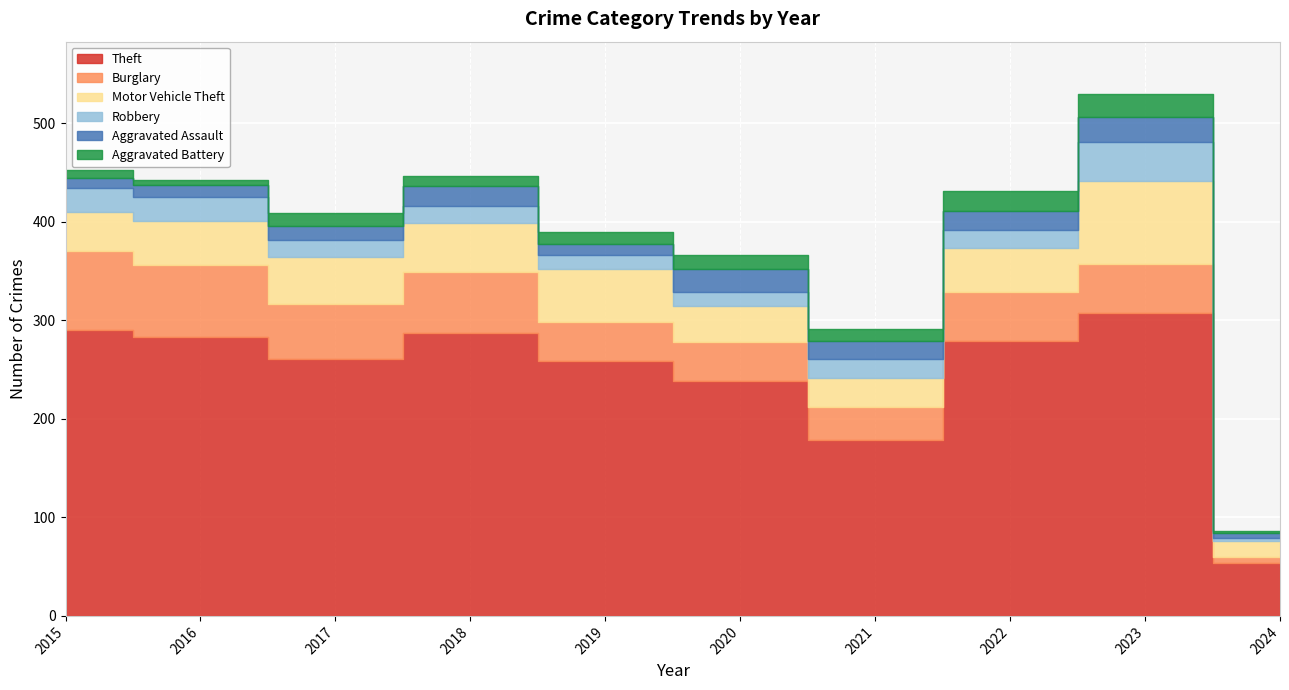

Is it true that Aggravated Assault equals 5 at 2024?

True